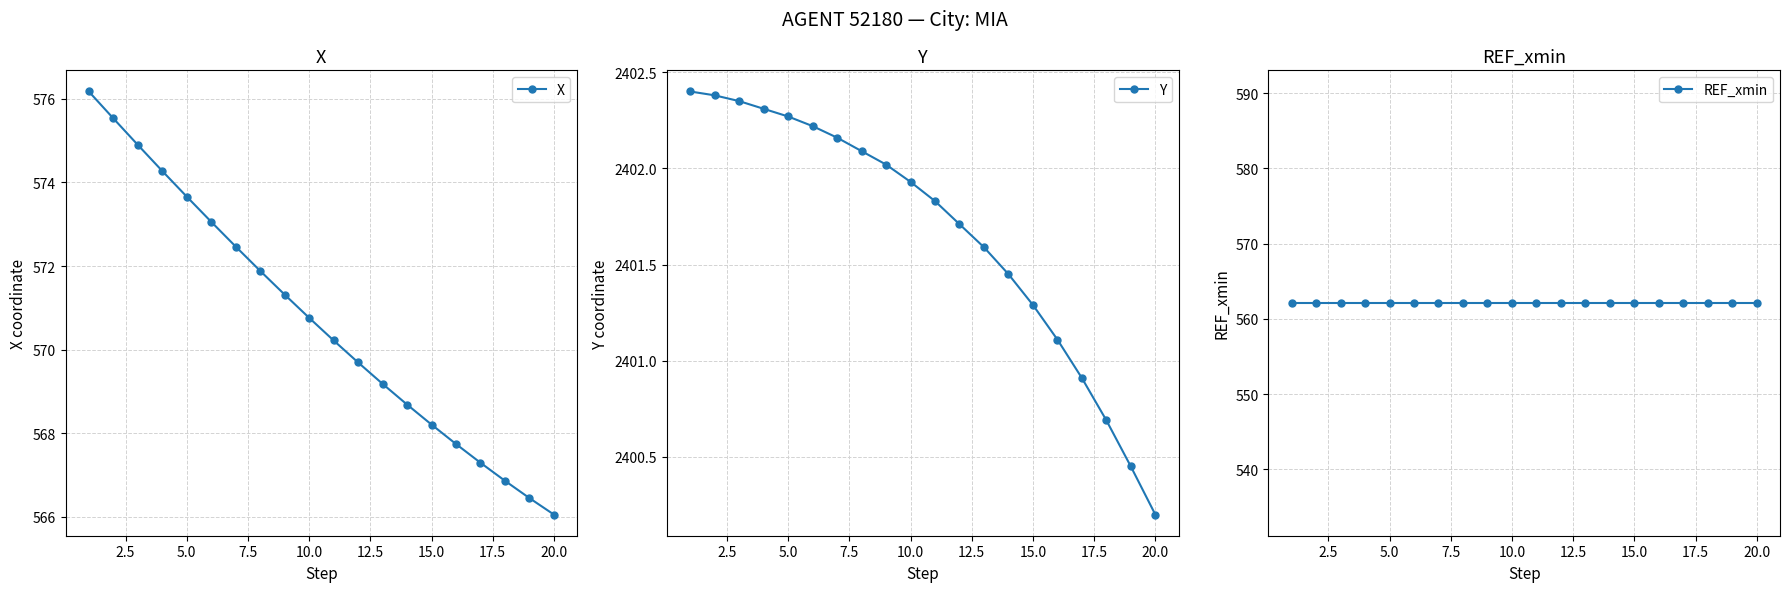

Which series has the widest spread of values?

X